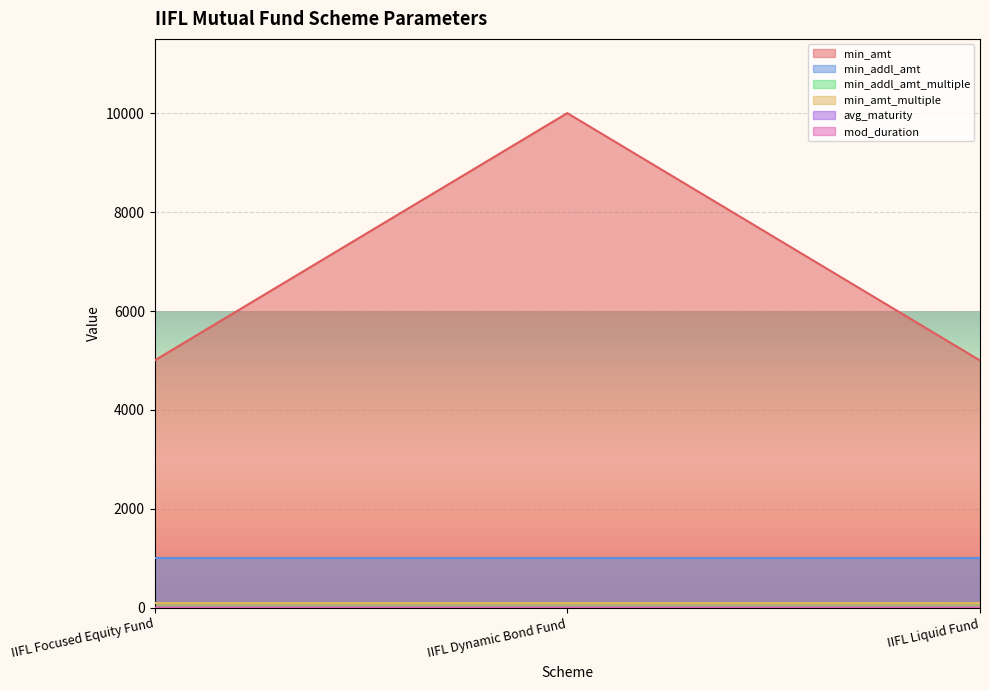

What is the spread (max minus min) of values at IIFL Dynamic Bond Fund?

9999.2